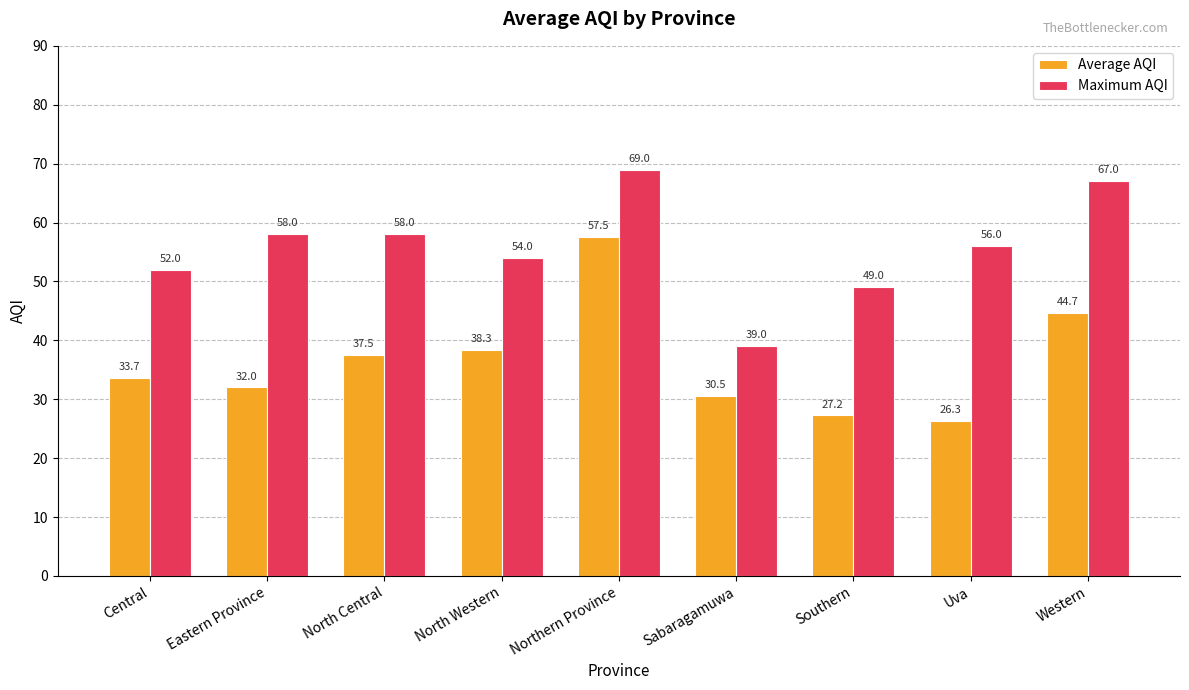

Which series has the widest spread of values?

Average AQI